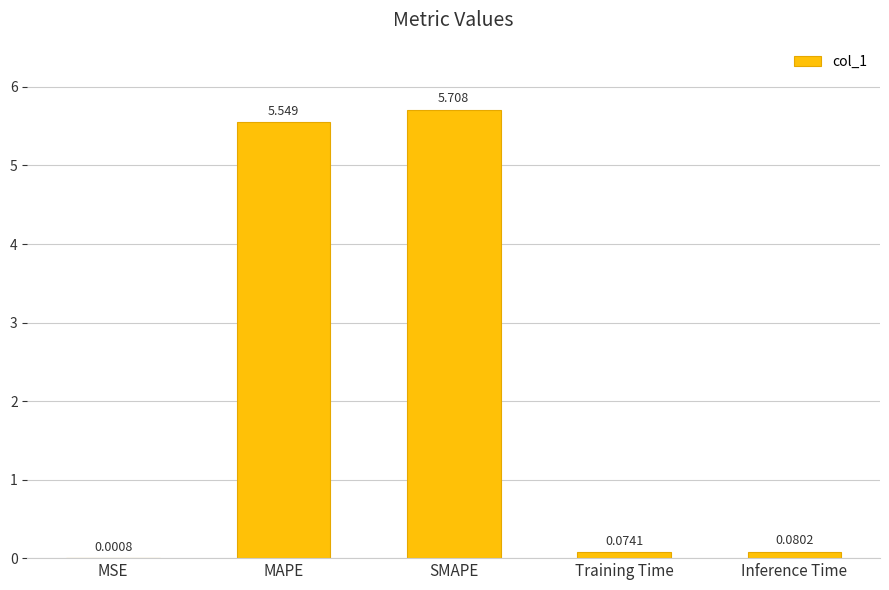

Between SMAPE and MAPE, which is larger?

SMAPE